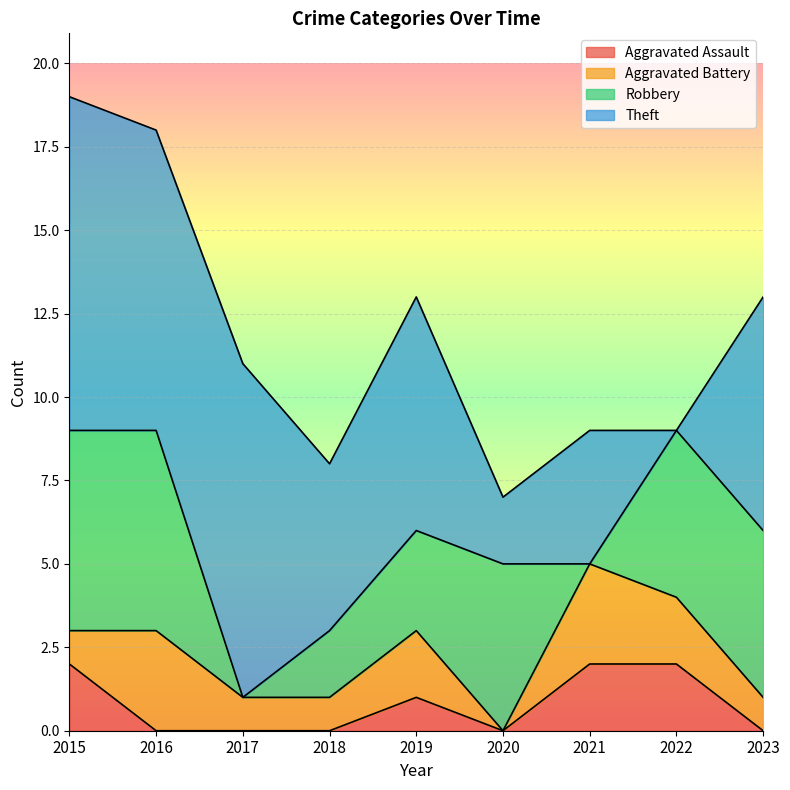

At which category does Robbery reach its first local valley?

2017